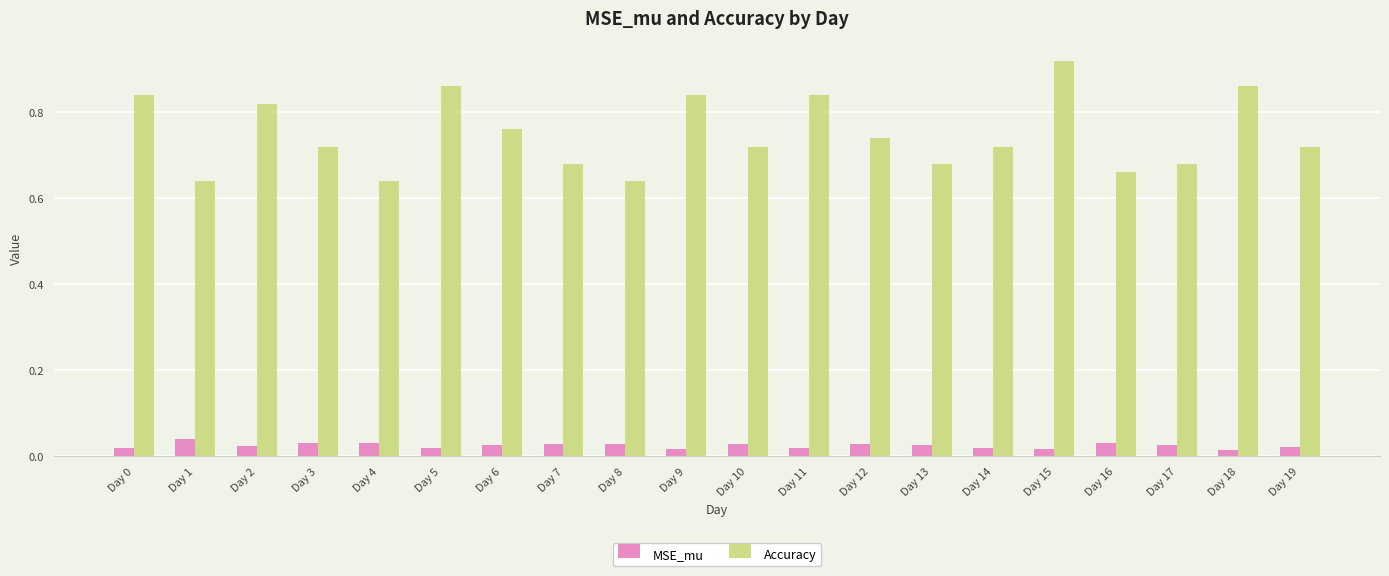

At which category does the chart reach its peak across all series?

Day 15